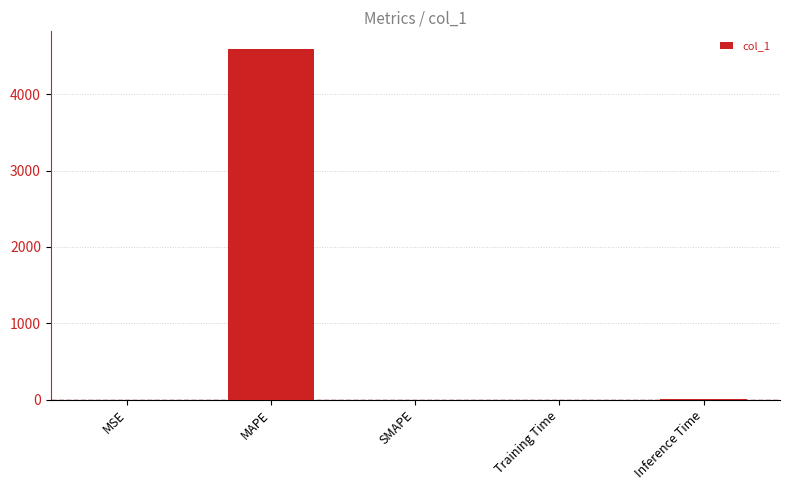

What is the average value?

919.0